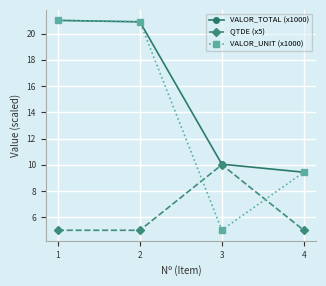

Which series ends up on top after the final intersection of QTDE (x5) and VALOR_UNIT (x1000)?

VALOR_UNIT (x1000)